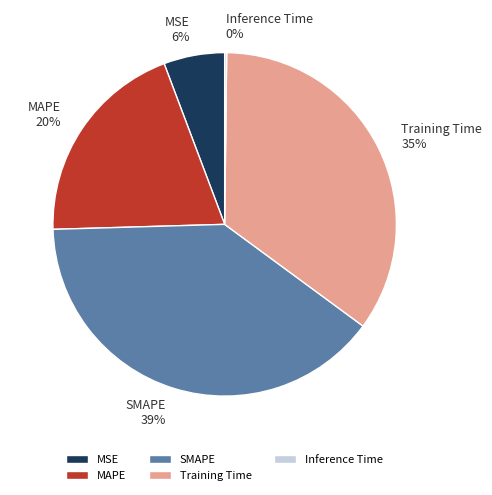

Which slice is the largest?

SMAPE